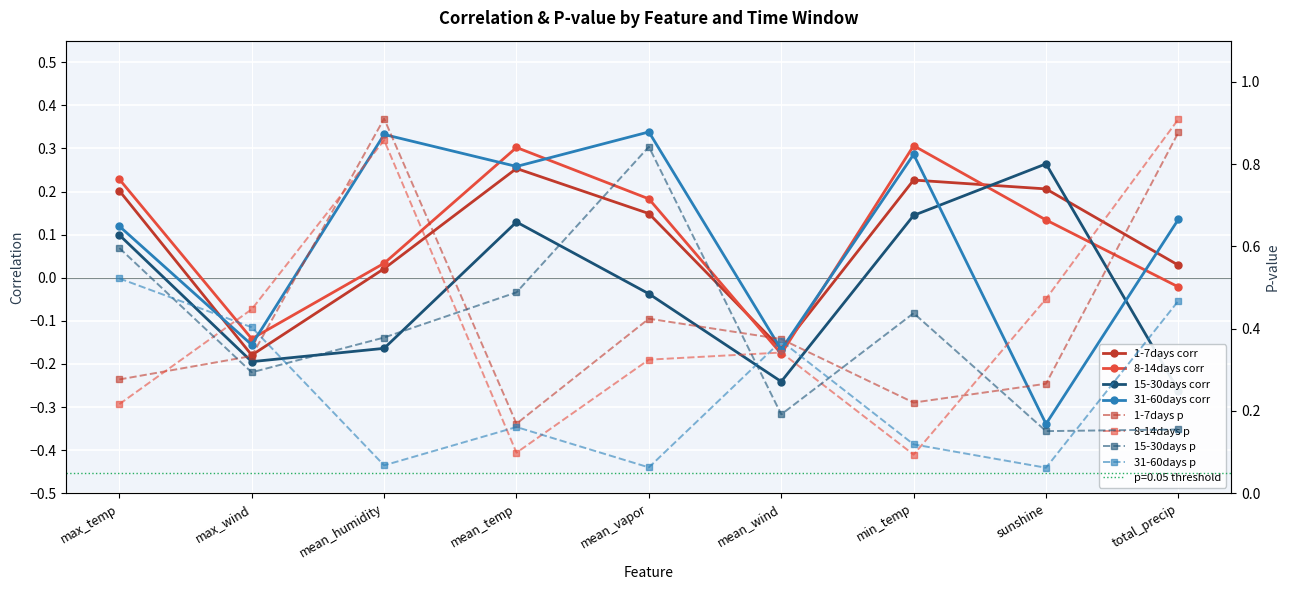

What is the total value across all series at mean_humidity?

0.2